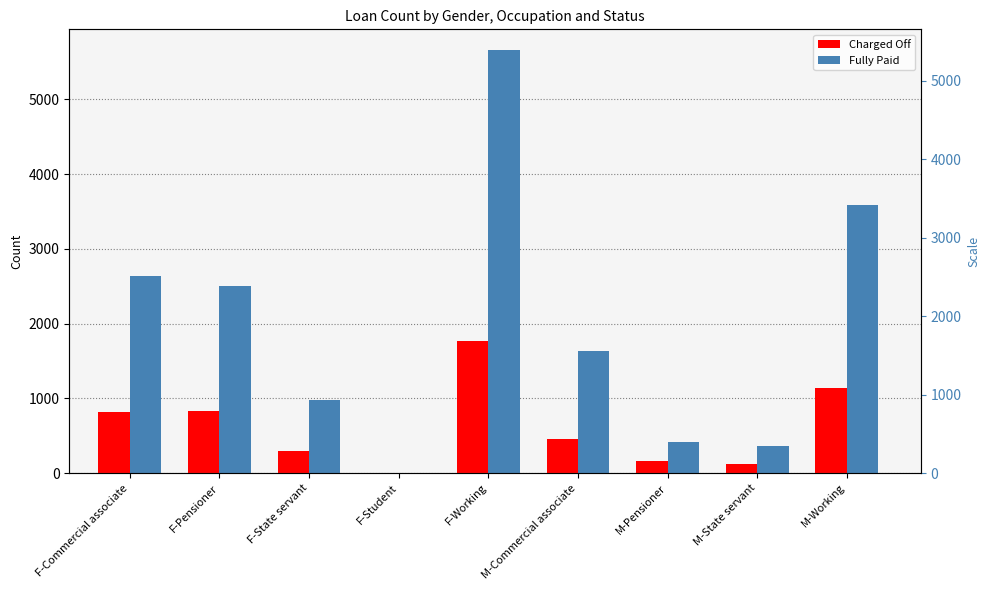

What are all the series names shown in the legend?

Charged Off, Fully Paid